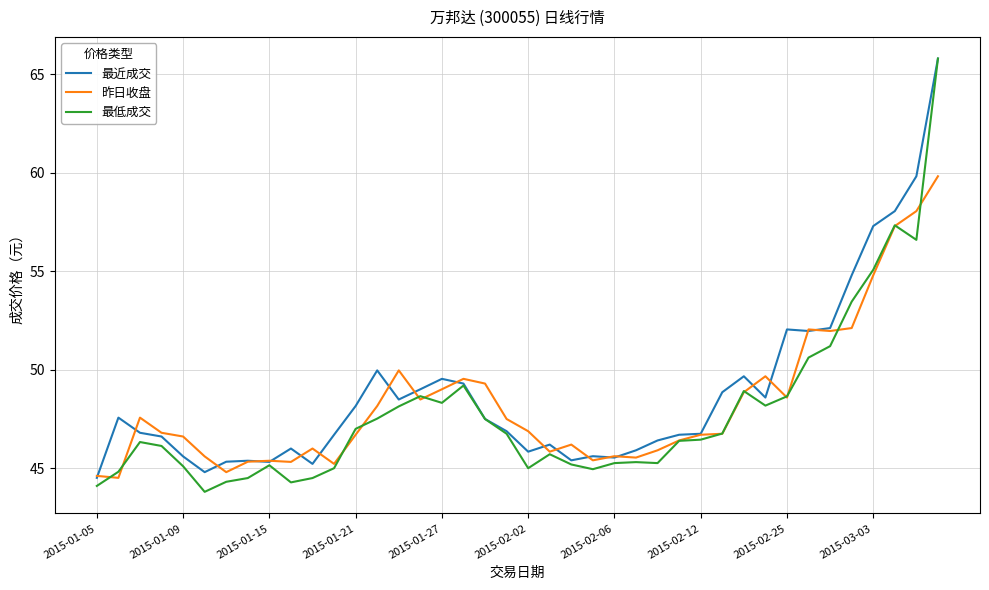

Which series has the largest total across all categories?

最近成交